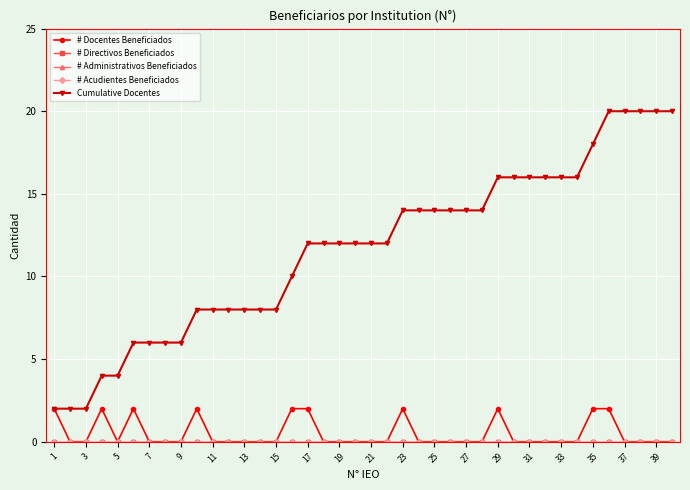

Reading left to right, list all the values displayed in this chart.

# Docentes Beneficiados: 2	0	0	2	0	2	0	0	0	2	0	0	0	0	0	2	2	0	0	0	0	0	2	0	0	0	0	0	2	0	0	0	0	0	2	2	0	0	0	0
# Directivos Beneficiados: 0	0	0	0	0	0	0	0	0	0	0	0	0	0	0	0	0	0	0	0	0	0	0	0	0	0	0	0	0	0	0	0	0	0	0	0	0	0	0	0
# Administrativos Beneficiados: 0	0	0	0	0	0	0	0	0	0	0	0	0	0	0	0	0	0	0	0	0	0	0	0	0	0	0	0	0	0	0	0	0	0	0	0	0	0	0	0
# Acudientes Beneficiados: 0	0	0	0	0	0	0	0	0	0	0	0	0	0	0	0	0	0	0	0	0	0	0	0	0	0	0	0	0	0	0	0	0	0	0	0	0	0	0	0
Cumulative Docentes: 2	2	2	4	4	6	6	6	6	8	8	8	8	8	8	10	12	12	12	12	12	12	14	14	14	14	14	14	16	16	16	16	16	16	18	20	20	20	20	20